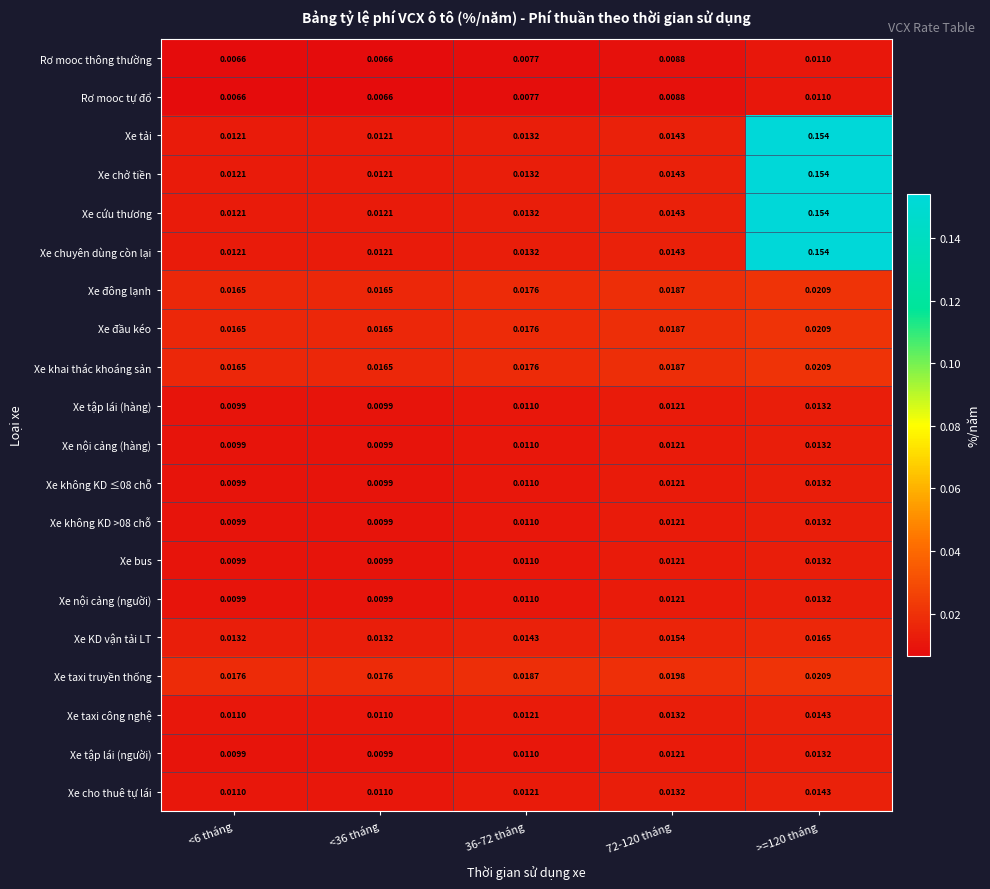

Is the value of Xe cứu thương at <6 tháng greater than the value of Rơ mooc thông thường at 72-120 tháng?

Yes